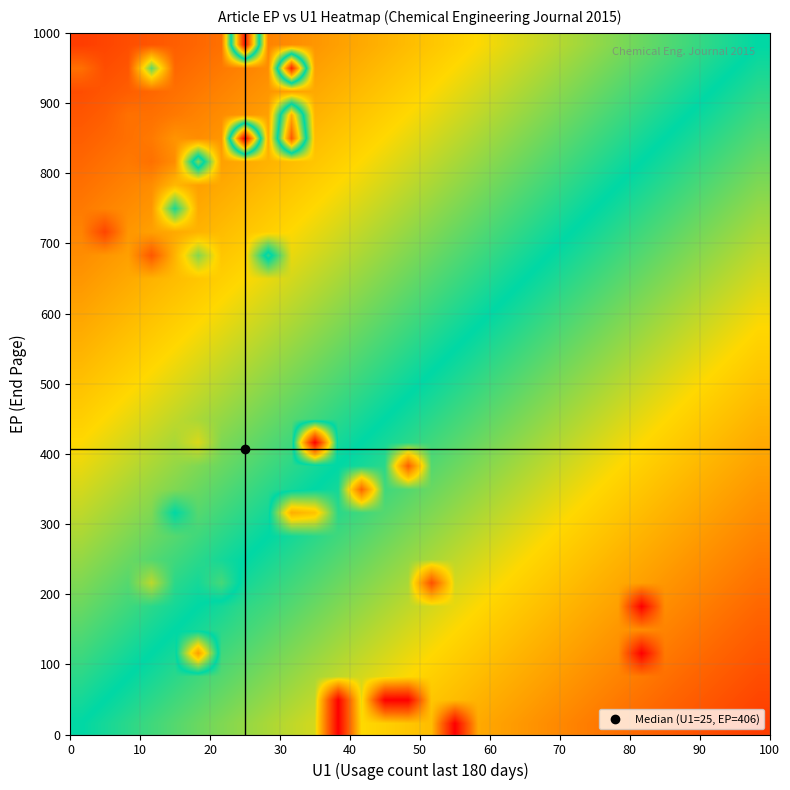

How many categories are shown in the chart?

30